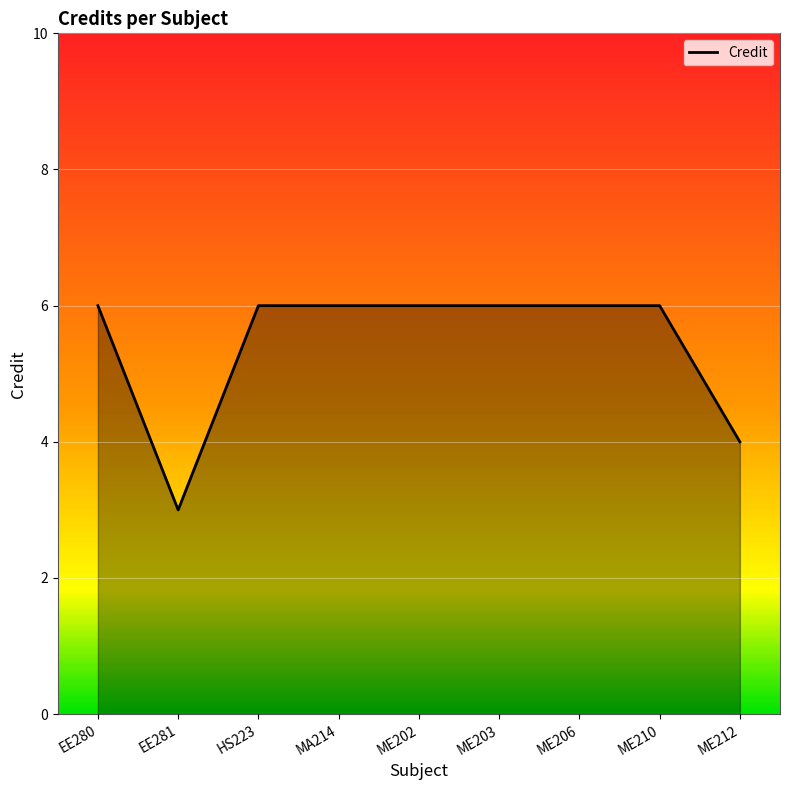

What is the difference between the maximum and second lowest values?

2